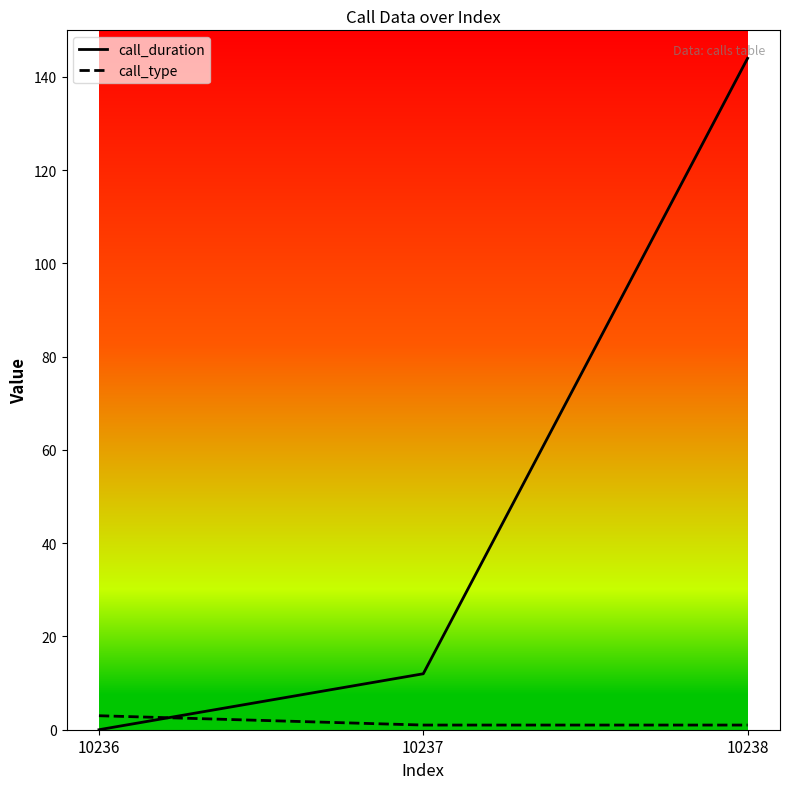

Where is call_duration nearest to the value 72?

10237